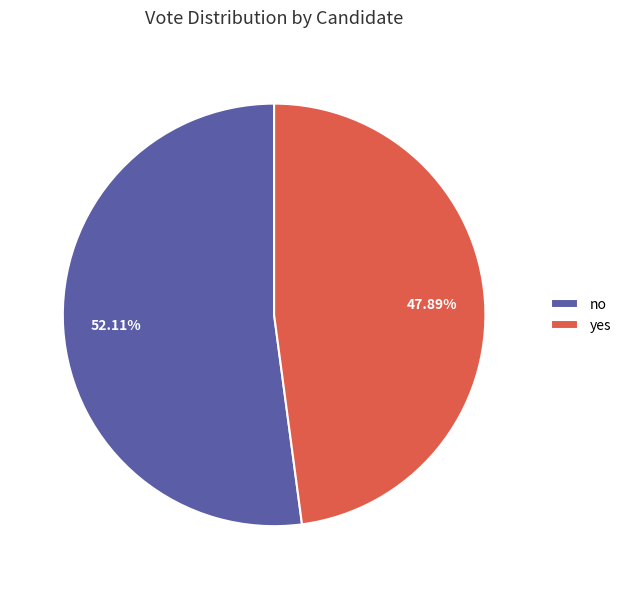

What is the total percentage of yes and no?

100.0%